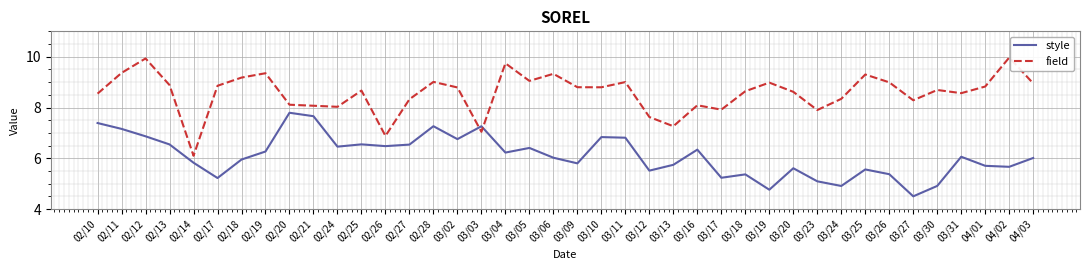

How many interior local valleys does the style series have?

12